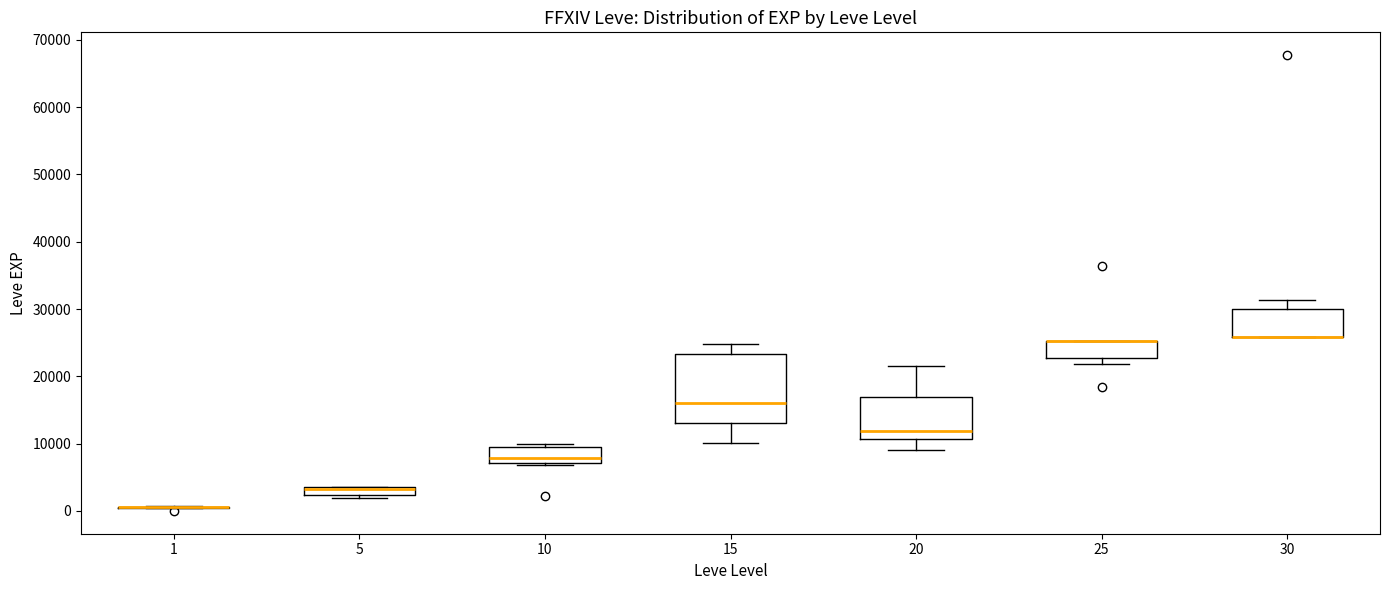

Where is the lower edge of the box at x = 25 on the y-axis? The values are not printed on the chart, so give them approximately, as read against the axis.

23000